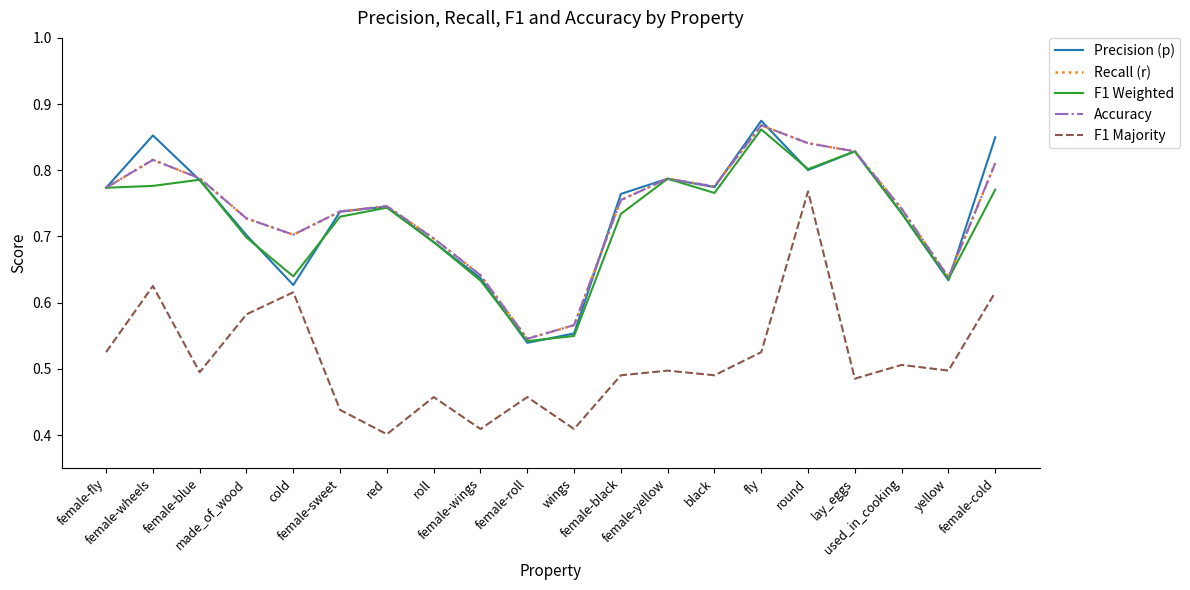

Is this an area chart (filled region under the line)?

No